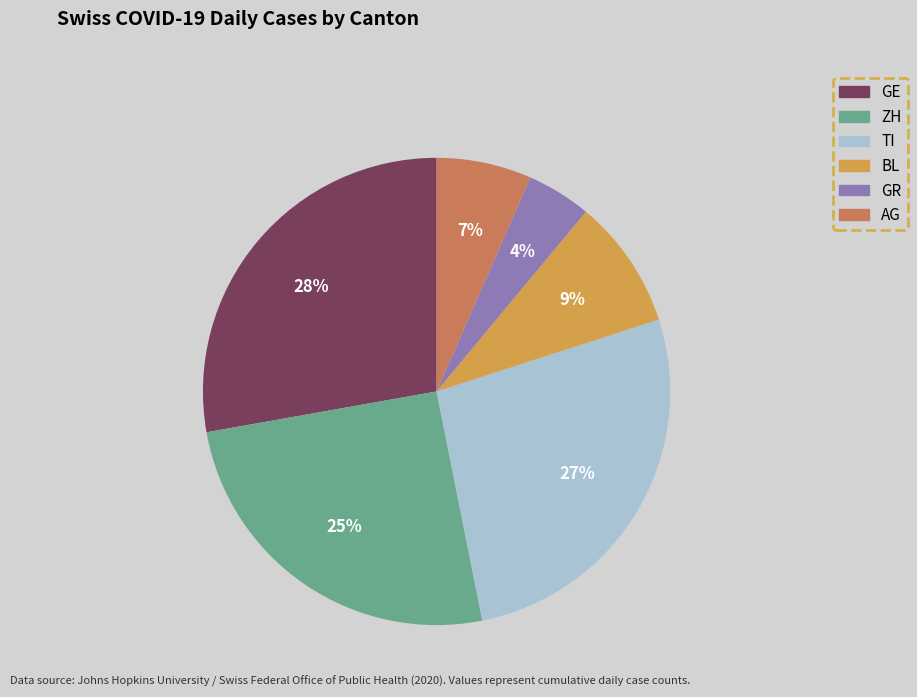

Does any single category account for the majority?

No